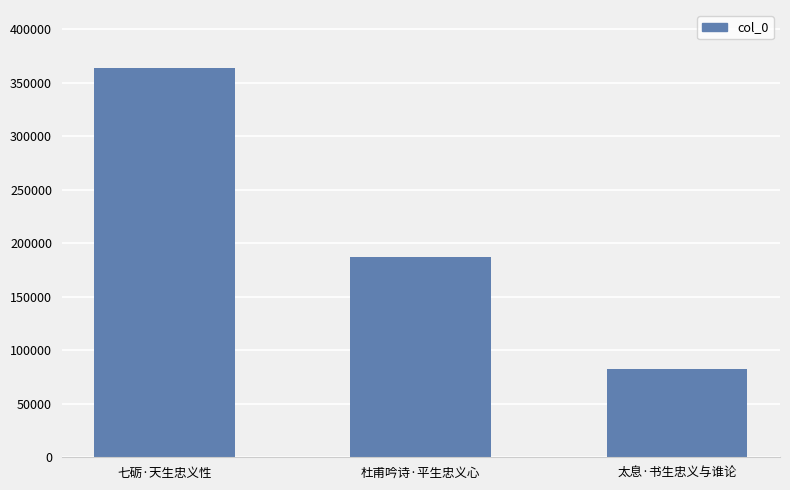

True or false: the data shows 82149 at 太息·书生忠义与谁论.

True